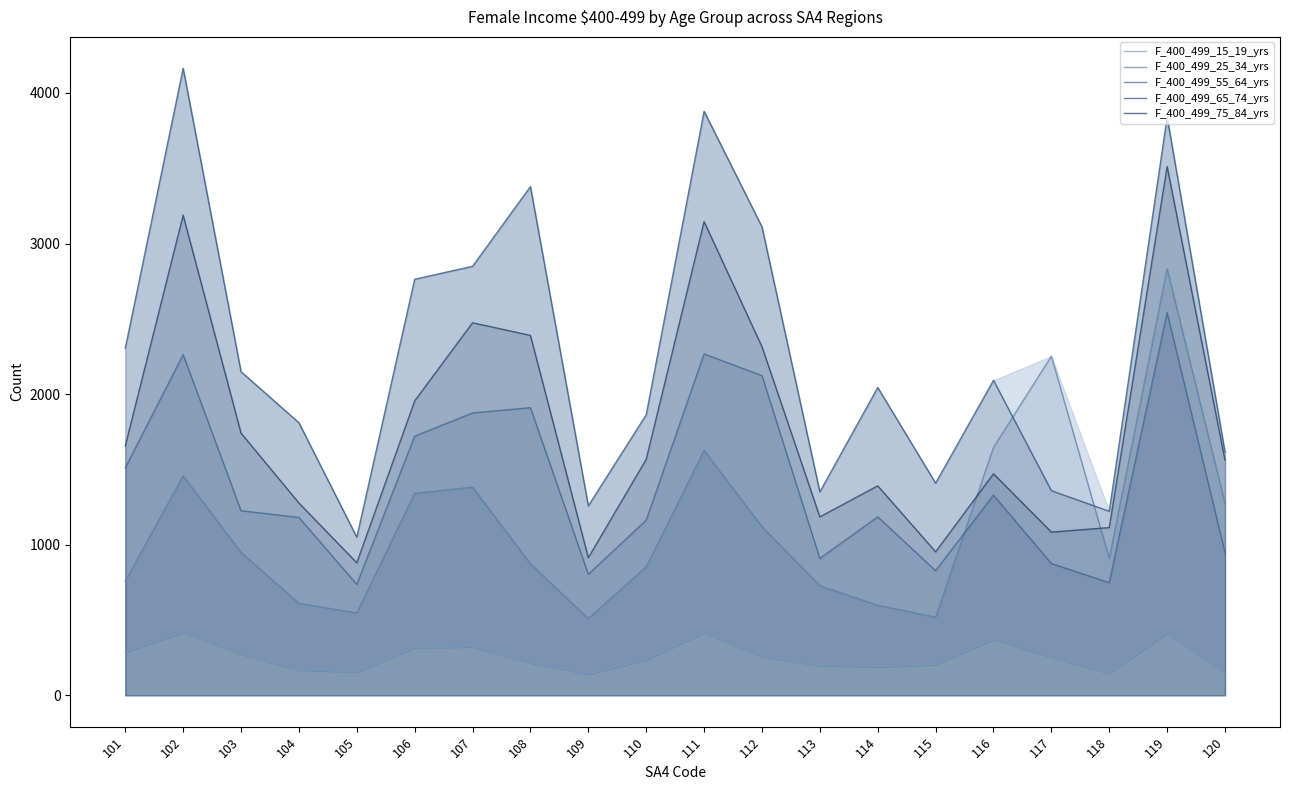

True or false: F_400_499_65_74_yrs has a value of 2139 at 102.

False